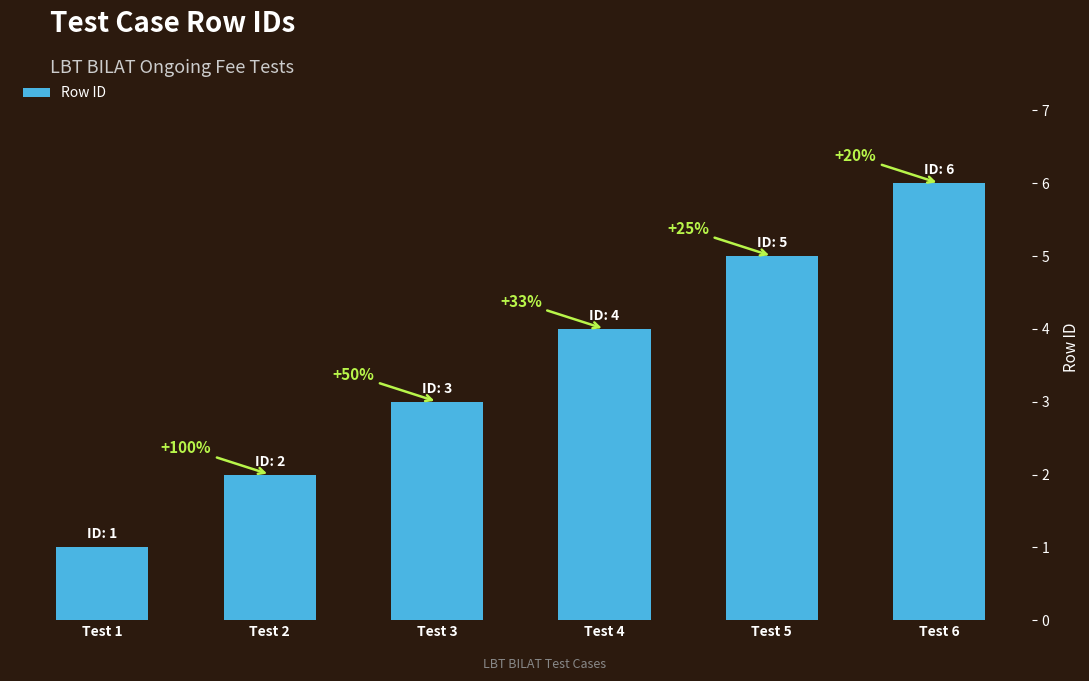

Where does the data first go above 4?

Test 5